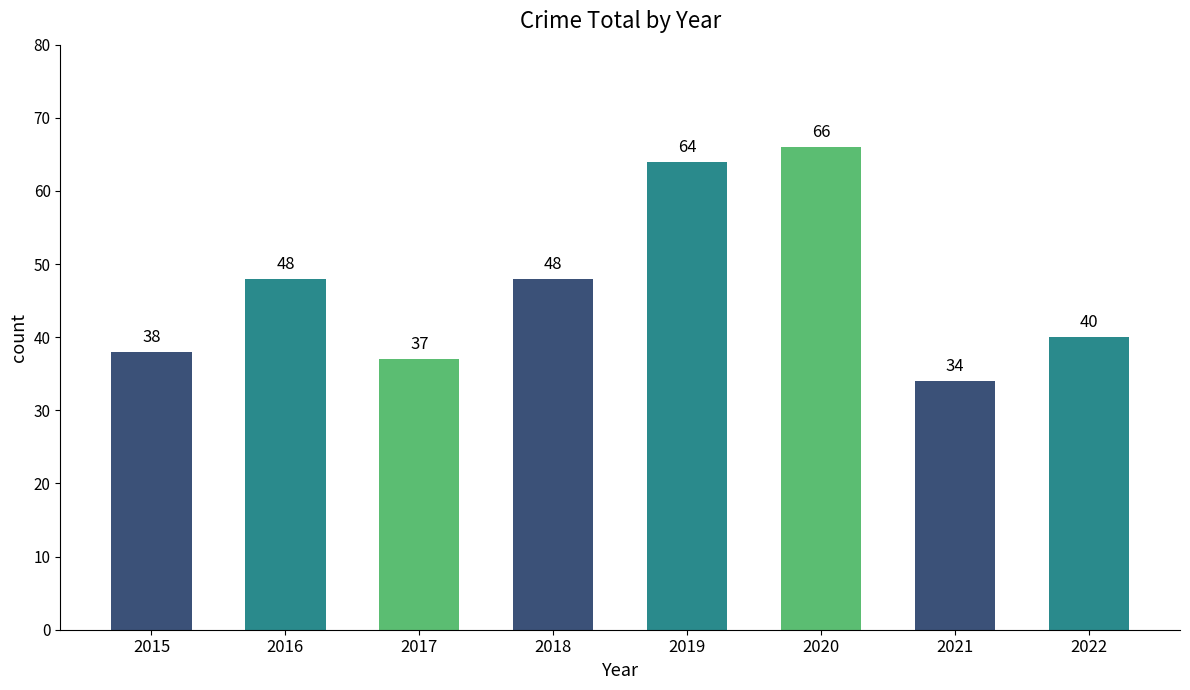

What is the change in value from 2018 to 2019?

+16